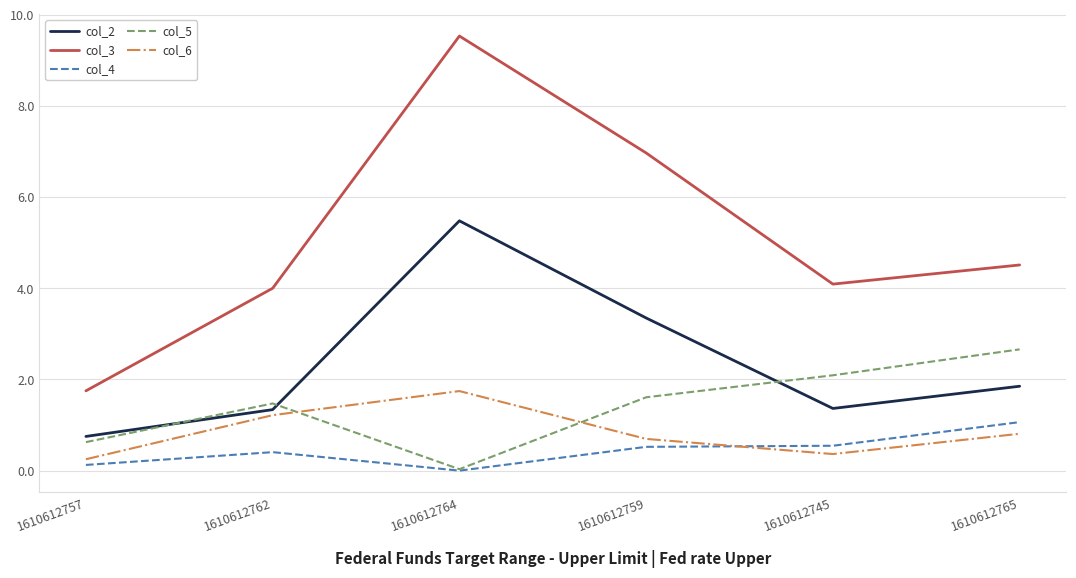

Which category has the lowest value in the col_5 series?

1610612764